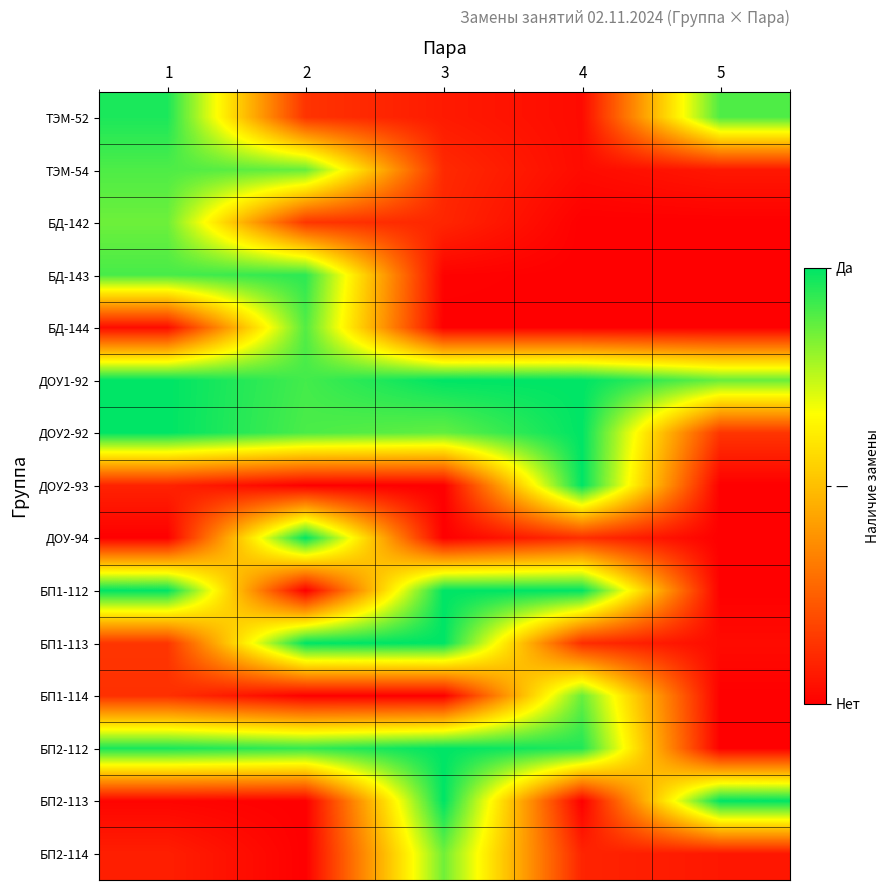

What is the greatest value displayed?

1.0